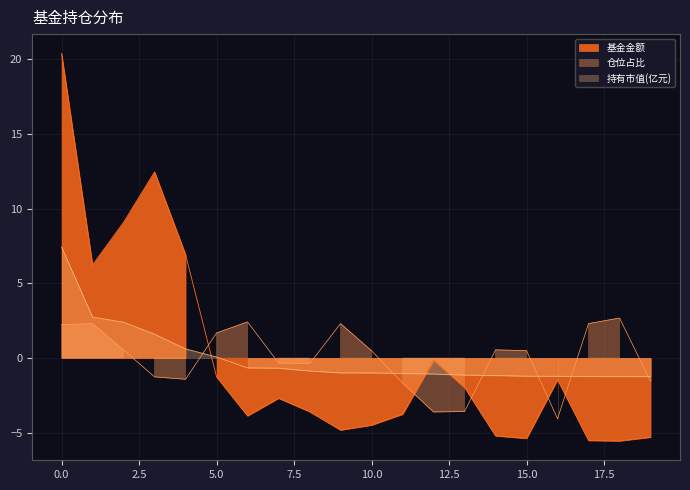

The 持有市值(亿元) series shows -0.7 at 6. True or false?

True